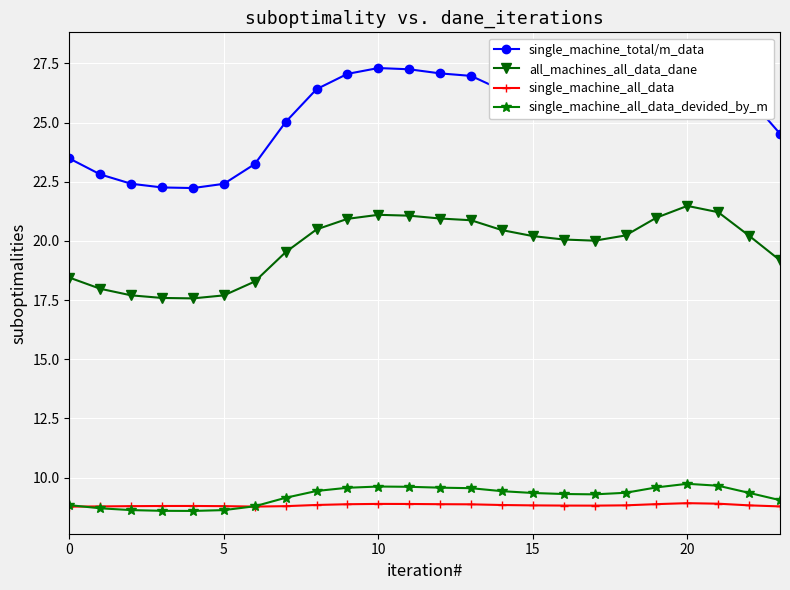

The all_machines_all_data_dane series shows 4.7 at 5. True or false?

False